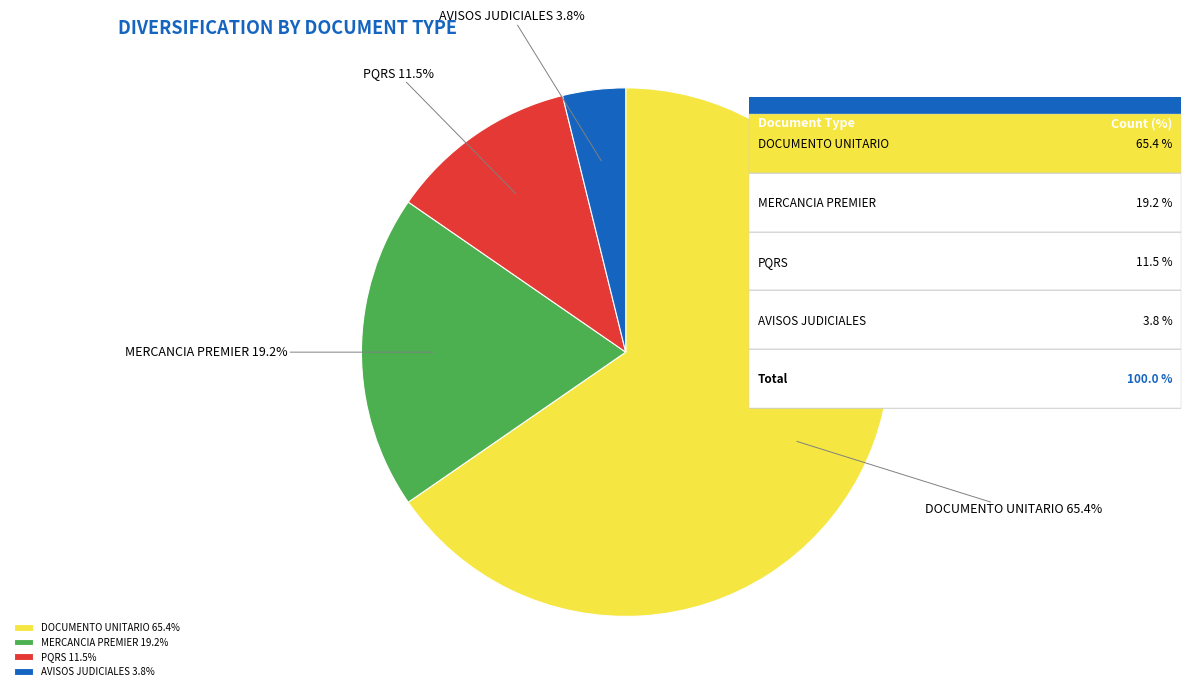

How many segments does this pie chart have?

4